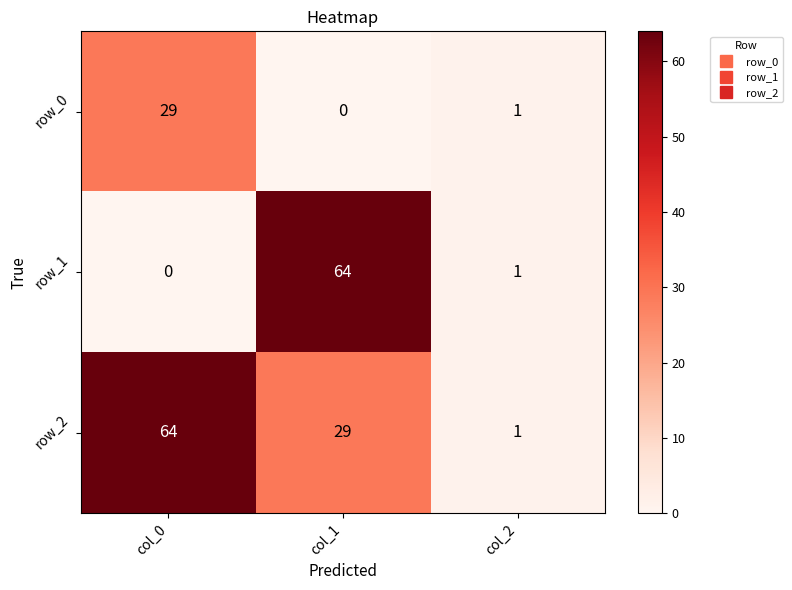

Is the value of row_0 at col_1 greater than the value of row_2 at col_0?

No